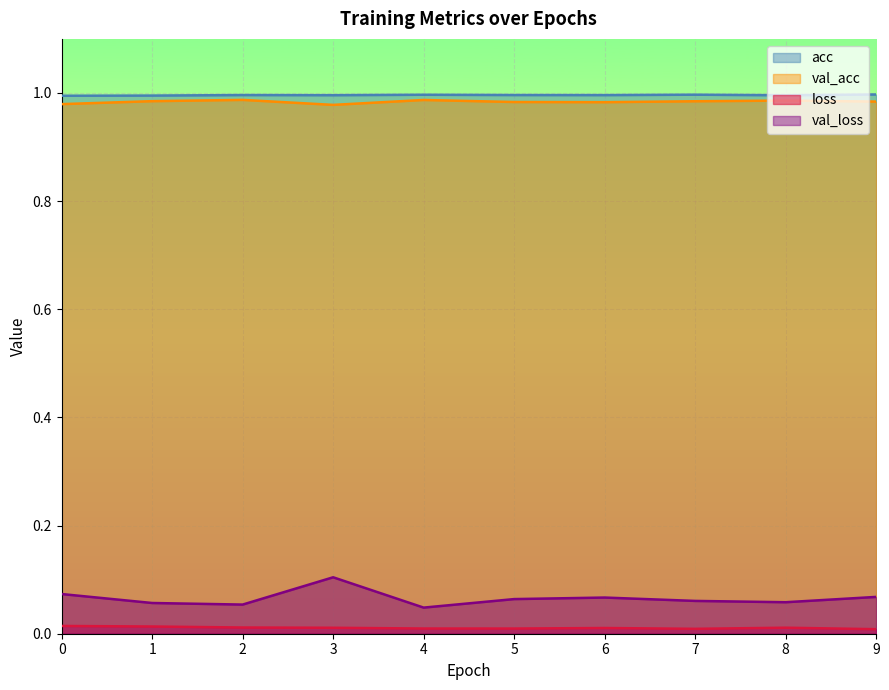

Reading left to right, transcribe all the data shown in this chart.

acc: 0=1.0	1=1.0	2=1.0	3=1.0	4=1.0	5=1.0	6=1.0	7=1.0	8=1.0	9=1.0
val_acc: 0=1.0	1=1.0	2=1.0	3=1.0	4=1.0	5=1.0	6=1.0	7=1.0	8=1.0	9=1.0
loss: 0=0.0	1=0.0	2=0.0	3=0.0	4=0.0	5=0.0	6=0.0	7=0.0	8=0.0	9=0.0
val_loss: 0=0.1	1=0.1	2=0.1	3=0.1	4=0.0	5=0.1	6=0.1	7=0.1	8=0.1	9=0.1